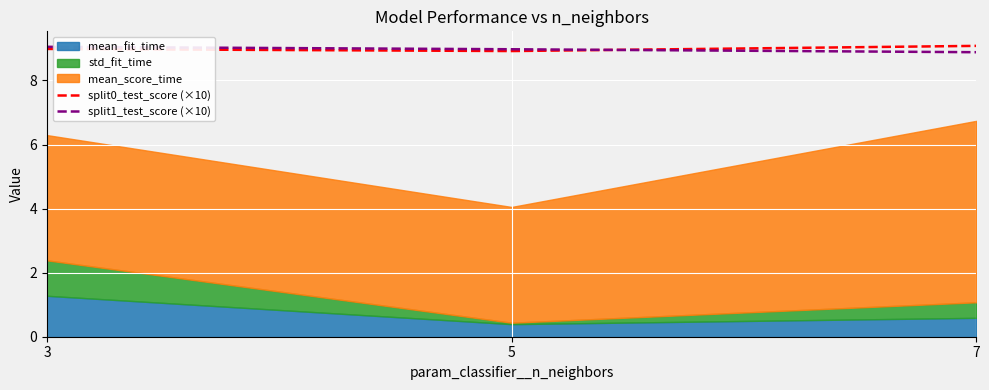

What is the highest value of the split1_test_score (×10) series?

9.1